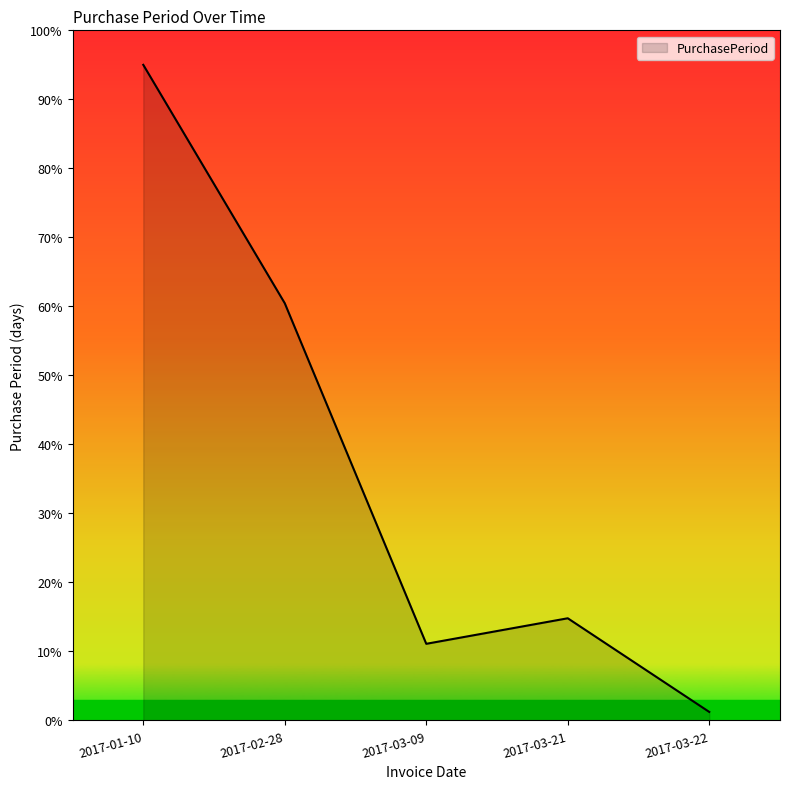

At which category does the data reach its first local peak?

2017-03-21